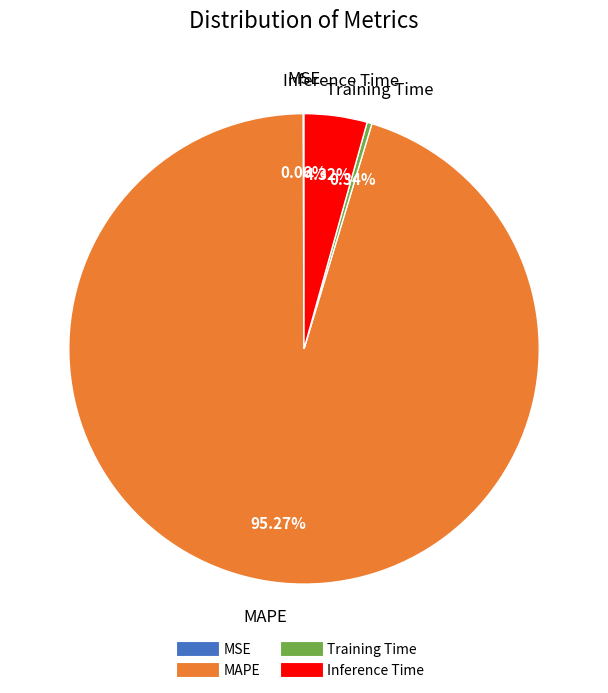

To the nearest percent, what is the combined percentage of MAPE and Training Time?

96%